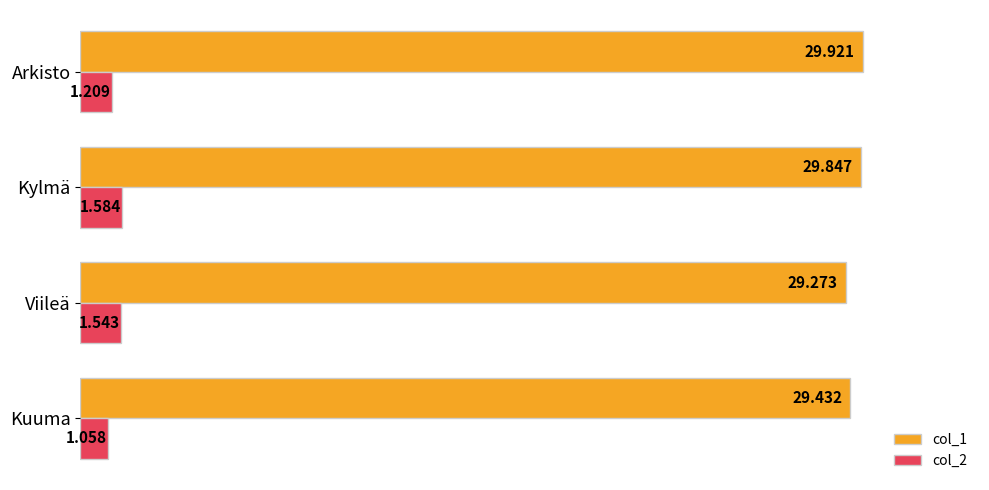

Rank the categories by col_1 value from highest to lowest.

Arkisto, Kylmä, Kuuma, Viileä